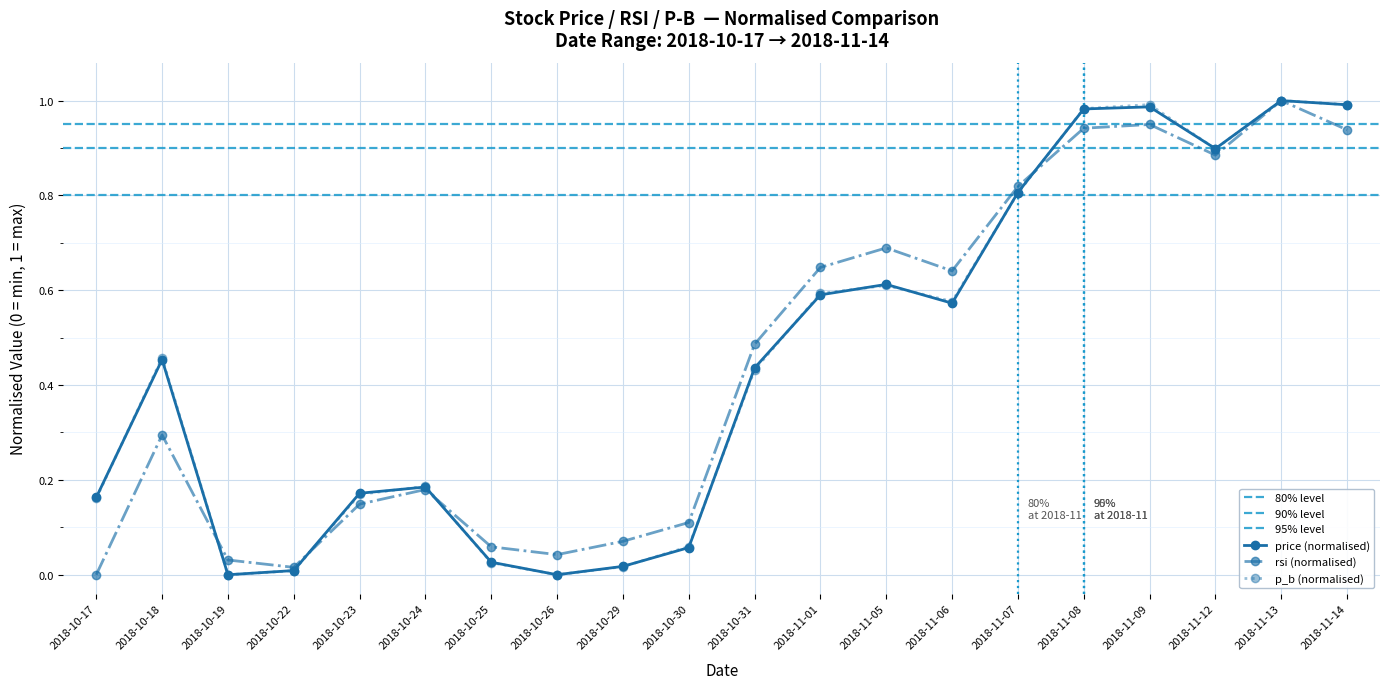

What are all the series names shown in the legend?

price, rsi, p_b